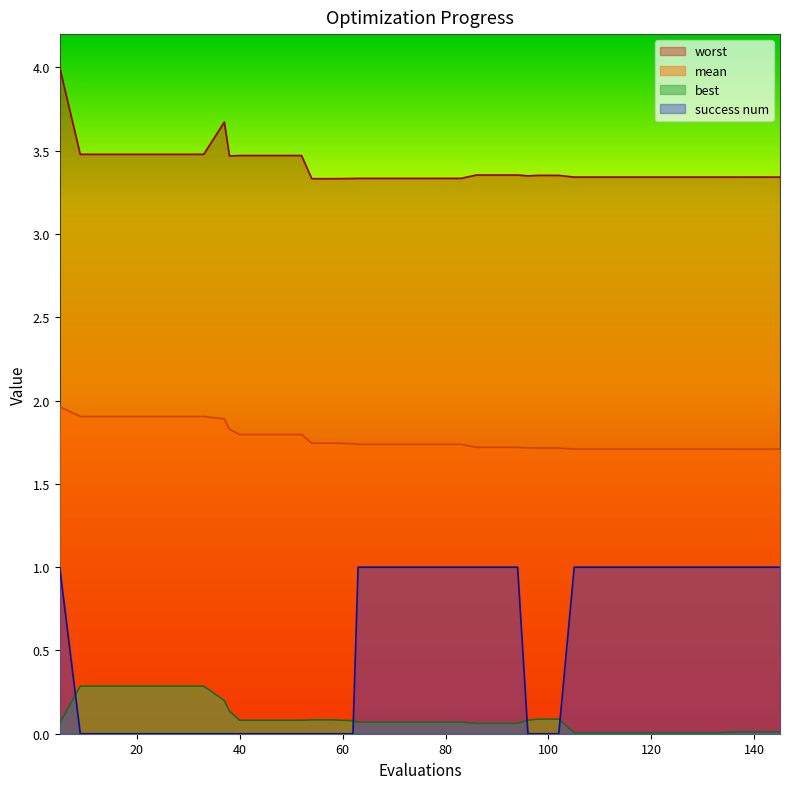

Does the chart have visible grid lines?

No